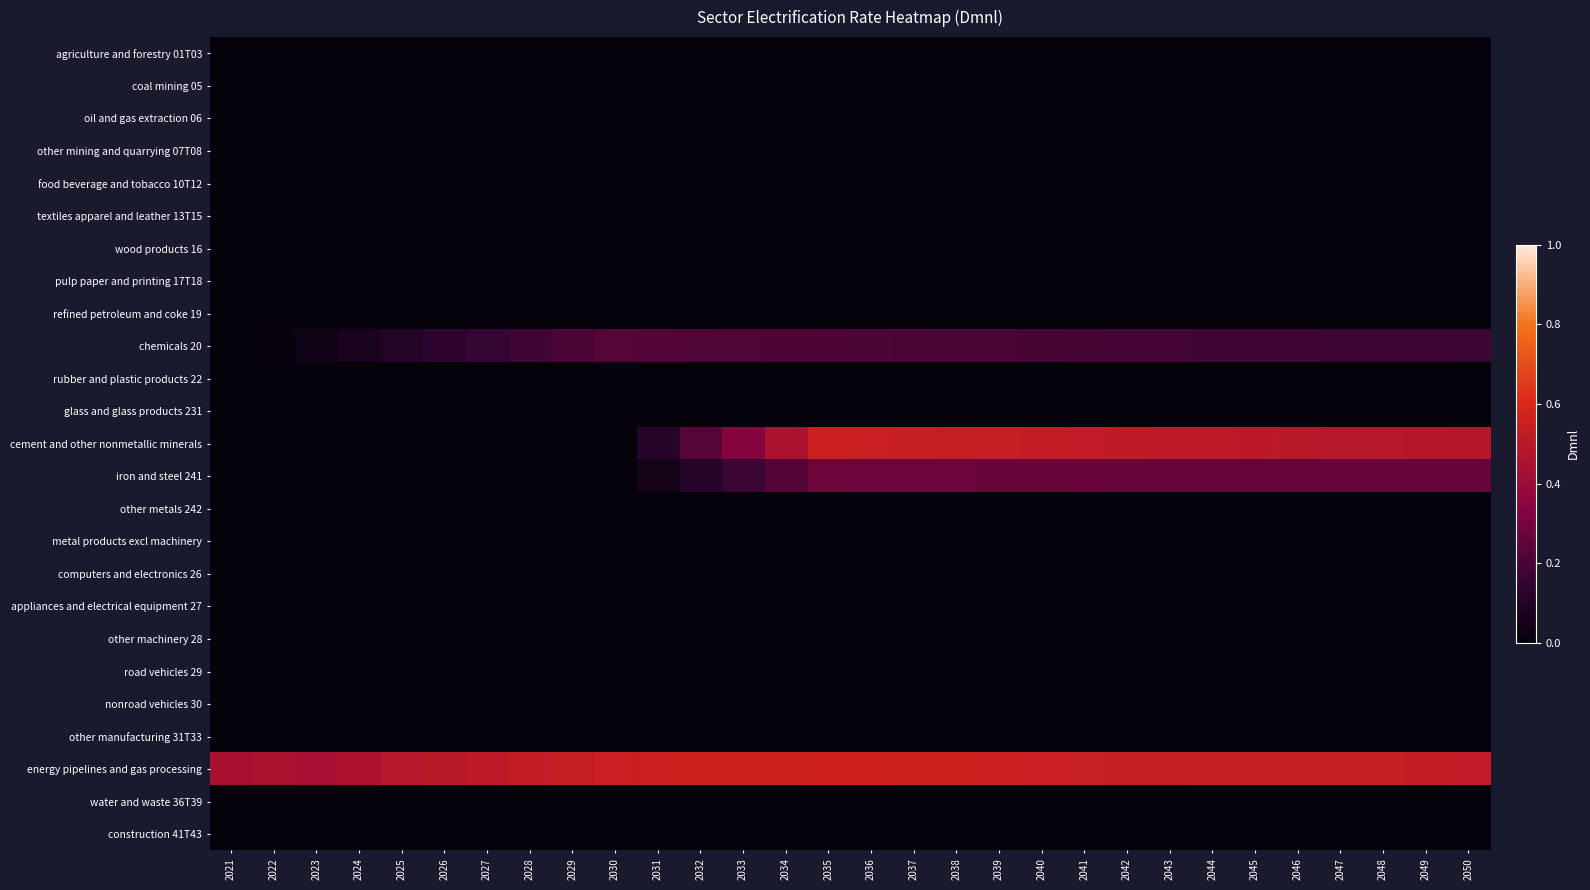

Reading right to left, transcribe all the data shown in this chart.

agriculture and forestry 01T03: 2050=0.0	2049=0.0	2048=0.0	2047=0.0	2046=0.0	2045=0.0	2044=0.0	2043=0.0	2042=0.0	2041=0.0	2040=0.0	2039=0.0	2038=0.0	2037=0.0	2036=0.0	2035=0.0	2034=0.0	2033=0.0	2032=0.0	2031=0.0	2030=0.0	2029=0.0	2028=0.0	2027=0.0	2026=0.0	2025=0.0	2024=0.0	2023=0.0	2022=0.0	2021=0.0
coal mining 05: 2050=0.0	2049=0.0	2048=0.0	2047=0.0	2046=0.0	2045=0.0	2044=0.0	2043=0.0	2042=0.0	2041=0.0	2040=0.0	2039=0.0	2038=0.0	2037=0.0	2036=0.0	2035=0.0	2034=0.0	2033=0.0	2032=0.0	2031=0.0	2030=0.0	2029=0.0	2028=0.0	2027=0.0	2026=0.0	2025=0.0	2024=0.0	2023=0.0	2022=0.0	2021=0.0
oil and gas extraction 06: 2050=0.0	2049=0.0	2048=0.0	2047=0.0	2046=0.0	2045=0.0	2044=0.0	2043=0.0	2042=0.0	2041=0.0	2040=0.0	2039=0.0	2038=0.0	2037=0.0	2036=0.0	2035=0.0	2034=0.0	2033=0.0	2032=0.0	2031=0.0	2030=0.0	2029=0.0	2028=0.0	2027=0.0	2026=0.0	2025=0.0	2024=0.0	2023=0.0	2022=0.0	2021=0.0
other mining and quarrying 07T08: 2050=0.0	2049=0.0	2048=0.0	2047=0.0	2046=0.0	2045=0.0	2044=0.0	2043=0.0	2042=0.0	2041=0.0	2040=0.0	2039=0.0	2038=0.0	2037=0.0	2036=0.0	2035=0.0	2034=0.0	2033=0.0	2032=0.0	2031=0.0	2030=0.0	2029=0.0	2028=0.0	2027=0.0	2026=0.0	2025=0.0	2024=0.0	2023=0.0	2022=0.0	2021=0.0
food beverage and tobacco 10T12: 2050=0.0	2049=0.0	2048=0.0	2047=0.0	2046=0.0	2045=0.0	2044=0.0	2043=0.0	2042=0.0	2041=0.0	2040=0.0	2039=0.0	2038=0.0	2037=0.0	2036=0.0	2035=0.0	2034=0.0	2033=0.0	2032=0.0	2031=0.0	2030=0.0	2029=0.0	2028=0.0	2027=0.0	2026=0.0	2025=0.0	2024=0.0	2023=0.0	2022=0.0	2021=0.0
textiles apparel and leather 13T15: 2050=0.0	2049=0.0	2048=0.0	2047=0.0	2046=0.0	2045=0.0	2044=0.0	2043=0.0	2042=0.0	2041=0.0	2040=0.0	2039=0.0	2038=0.0	2037=0.0	2036=0.0	2035=0.0	2034=0.0	2033=0.0	2032=0.0	2031=0.0	2030=0.0	2029=0.0	2028=0.0	2027=0.0	2026=0.0	2025=0.0	2024=0.0	2023=0.0	2022=0.0	2021=0.0
wood products 16: 2050=0.0	2049=0.0	2048=0.0	2047=0.0	2046=0.0	2045=0.0	2044=0.0	2043=0.0	2042=0.0	2041=0.0	2040=0.0	2039=0.0	2038=0.0	2037=0.0	2036=0.0	2035=0.0	2034=0.0	2033=0.0	2032=0.0	2031=0.0	2030=0.0	2029=0.0	2028=0.0	2027=0.0	2026=0.0	2025=0.0	2024=0.0	2023=0.0	2022=0.0	2021=0.0
pulp paper and printing 17T18: 2050=0.0	2049=0.0	2048=0.0	2047=0.0	2046=0.0	2045=0.0	2044=0.0	2043=0.0	2042=0.0	2041=0.0	2040=0.0	2039=0.0	2038=0.0	2037=0.0	2036=0.0	2035=0.0	2034=0.0	2033=0.0	2032=0.0	2031=0.0	2030=0.0	2029=0.0	2028=0.0	2027=0.0	2026=0.0	2025=0.0	2024=0.0	2023=0.0	2022=0.0	2021=0.0
refined petroleum and coke 19: 2050=0.0	2049=0.0	2048=0.0	2047=0.0	2046=0.0	2045=0.0	2044=0.0	2043=0.0	2042=0.0	2041=0.0	2040=0.0	2039=0.0	2038=0.0	2037=0.0	2036=0.0	2035=0.0	2034=0.0	2033=0.0	2032=0.0	2031=0.0	2030=0.0	2029=0.0	2028=0.0	2027=0.0	2026=0.0	2025=0.0	2024=0.0	2023=0.0	2022=0.0	2021=0.0
chemicals 20: 2050=0.2	2049=0.2	2048=0.2	2047=0.2	2046=0.2	2045=0.2	2044=0.2	2043=0.2	2042=0.2	2041=0.2	2040=0.2	2039=0.2	2038=0.2	2037=0.2	2036=0.2	2035=0.2	2034=0.2	2033=0.2	2032=0.2	2031=0.2	2030=0.2	2029=0.2	2028=0.2	2027=0.2	2026=0.1	2025=0.1	2024=0.1	2023=0.0	2022=0.0	2021=0.0
rubber and plastic products 22: 2050=0.0	2049=0.0	2048=0.0	2047=0.0	2046=0.0	2045=0.0	2044=0.0	2043=0.0	2042=0.0	2041=0.0	2040=0.0	2039=0.0	2038=0.0	2037=0.0	2036=0.0	2035=0.0	2034=0.0	2033=0.0	2032=0.0	2031=0.0	2030=0.0	2029=0.0	2028=0.0	2027=0.0	2026=0.0	2025=0.0	2024=0.0	2023=0.0	2022=0.0	2021=0.0
glass and glass products 231: 2050=0.0	2049=0.0	2048=0.0	2047=0.0	2046=0.0	2045=0.0	2044=0.0	2043=0.0	2042=0.0	2041=0.0	2040=0.0	2039=0.0	2038=0.0	2037=0.0	2036=0.0	2035=0.0	2034=0.0	2033=0.0	2032=0.0	2031=0.0	2030=0.0	2029=0.0	2028=0.0	2027=0.0	2026=0.0	2025=0.0	2024=0.0	2023=0.0	2022=0.0	2021=0.0
cement and other nonmetallic minerals: 2050=0.5	2049=0.5	2048=0.5	2047=0.5	2046=0.5	2045=0.5	2044=0.5	2043=0.5	2042=0.5	2041=0.5	2040=0.5	2039=0.5	2038=0.5	2037=0.5	2036=0.5	2035=0.6	2034=0.4	2033=0.3	2032=0.2	2031=0.1	2030=0.0	2029=0.0	2028=0.0	2027=0.0	2026=0.0	2025=0.0	2024=0.0	2023=0.0	2022=0.0	2021=0.0
iron and steel 241: 2050=0.3	2049=0.3	2048=0.3	2047=0.3	2046=0.3	2045=0.3	2044=0.3	2043=0.3	2042=0.3	2041=0.3	2040=0.3	2039=0.3	2038=0.3	2037=0.3	2036=0.3	2035=0.3	2034=0.2	2033=0.2	2032=0.1	2031=0.1	2030=0.0	2029=0.0	2028=0.0	2027=0.0	2026=0.0	2025=0.0	2024=0.0	2023=0.0	2022=0.0	2021=0.0
other metals 242: 2050=0.0	2049=0.0	2048=0.0	2047=0.0	2046=0.0	2045=0.0	2044=0.0	2043=0.0	2042=0.0	2041=0.0	2040=0.0	2039=0.0	2038=0.0	2037=0.0	2036=0.0	2035=0.0	2034=0.0	2033=0.0	2032=0.0	2031=0.0	2030=0.0	2029=0.0	2028=0.0	2027=0.0	2026=0.0	2025=0.0	2024=0.0	2023=0.0	2022=0.0	2021=0.0
metal products excl machinery: 2050=0.0	2049=0.0	2048=0.0	2047=0.0	2046=0.0	2045=0.0	2044=0.0	2043=0.0	2042=0.0	2041=0.0	2040=0.0	2039=0.0	2038=0.0	2037=0.0	2036=0.0	2035=0.0	2034=0.0	2033=0.0	2032=0.0	2031=0.0	2030=0.0	2029=0.0	2028=0.0	2027=0.0	2026=0.0	2025=0.0	2024=0.0	2023=0.0	2022=0.0	2021=0.0
computers and electronics 26: 2050=0.0	2049=0.0	2048=0.0	2047=0.0	2046=0.0	2045=0.0	2044=0.0	2043=0.0	2042=0.0	2041=0.0	2040=0.0	2039=0.0	2038=0.0	2037=0.0	2036=0.0	2035=0.0	2034=0.0	2033=0.0	2032=0.0	2031=0.0	2030=0.0	2029=0.0	2028=0.0	2027=0.0	2026=0.0	2025=0.0	2024=0.0	2023=0.0	2022=0.0	2021=0.0
appliances and electrical equipment 27: 2050=0.0	2049=0.0	2048=0.0	2047=0.0	2046=0.0	2045=0.0	2044=0.0	2043=0.0	2042=0.0	2041=0.0	2040=0.0	2039=0.0	2038=0.0	2037=0.0	2036=0.0	2035=0.0	2034=0.0	2033=0.0	2032=0.0	2031=0.0	2030=0.0	2029=0.0	2028=0.0	2027=0.0	2026=0.0	2025=0.0	2024=0.0	2023=0.0	2022=0.0	2021=0.0
other machinery 28: 2050=0.0	2049=0.0	2048=0.0	2047=0.0	2046=0.0	2045=0.0	2044=0.0	2043=0.0	2042=0.0	2041=0.0	2040=0.0	2039=0.0	2038=0.0	2037=0.0	2036=0.0	2035=0.0	2034=0.0	2033=0.0	2032=0.0	2031=0.0	2030=0.0	2029=0.0	2028=0.0	2027=0.0	2026=0.0	2025=0.0	2024=0.0	2023=0.0	2022=0.0	2021=0.0
road vehicles 29: 2050=0.0	2049=0.0	2048=0.0	2047=0.0	2046=0.0	2045=0.0	2044=0.0	2043=0.0	2042=0.0	2041=0.0	2040=0.0	2039=0.0	2038=0.0	2037=0.0	2036=0.0	2035=0.0	2034=0.0	2033=0.0	2032=0.0	2031=0.0	2030=0.0	2029=0.0	2028=0.0	2027=0.0	2026=0.0	2025=0.0	2024=0.0	2023=0.0	2022=0.0	2021=0.0
nonroad vehicles 30: 2050=0.0	2049=0.0	2048=0.0	2047=0.0	2046=0.0	2045=0.0	2044=0.0	2043=0.0	2042=0.0	2041=0.0	2040=0.0	2039=0.0	2038=0.0	2037=0.0	2036=0.0	2035=0.0	2034=0.0	2033=0.0	2032=0.0	2031=0.0	2030=0.0	2029=0.0	2028=0.0	2027=0.0	2026=0.0	2025=0.0	2024=0.0	2023=0.0	2022=0.0	2021=0.0
other manufacturing 31T33: 2050=0.0	2049=0.0	2048=0.0	2047=0.0	2046=0.0	2045=0.0	2044=0.0	2043=0.0	2042=0.0	2041=0.0	2040=0.0	2039=0.0	2038=0.0	2037=0.0	2036=0.0	2035=0.0	2034=0.0	2033=0.0	2032=0.0	2031=0.0	2030=0.0	2029=0.0	2028=0.0	2027=0.0	2026=0.0	2025=0.0	2024=0.0	2023=0.0	2022=0.0	2021=0.0
energy pipelines and gas processing: 2050=0.5	2049=0.5	2048=0.5	2047=0.5	2046=0.5	2045=0.5	2044=0.5	2043=0.5	2042=0.5	2041=0.5	2040=0.6	2039=0.6	2038=0.6	2037=0.6	2036=0.6	2035=0.6	2034=0.6	2033=0.6	2032=0.6	2031=0.6	2030=0.5	2029=0.5	2028=0.5	2027=0.5	2026=0.5	2025=0.5	2024=0.5	2023=0.4	2022=0.5	2021=0.4
water and waste 36T39: 2050=0.0	2049=0.0	2048=0.0	2047=0.0	2046=0.0	2045=0.0	2044=0.0	2043=0.0	2042=0.0	2041=0.0	2040=0.0	2039=0.0	2038=0.0	2037=0.0	2036=0.0	2035=0.0	2034=0.0	2033=0.0	2032=0.0	2031=0.0	2030=0.0	2029=0.0	2028=0.0	2027=0.0	2026=0.0	2025=0.0	2024=0.0	2023=0.0	2022=0.0	2021=0.0
construction 41T43: 2050=0.0	2049=0.0	2048=0.0	2047=0.0	2046=0.0	2045=0.0	2044=0.0	2043=0.0	2042=0.0	2041=0.0	2040=0.0	2039=0.0	2038=0.0	2037=0.0	2036=0.0	2035=0.0	2034=0.0	2033=0.0	2032=0.0	2031=0.0	2030=0.0	2029=0.0	2028=0.0	2027=0.0	2026=0.0	2025=0.0	2024=0.0	2023=0.0	2022=0.0	2021=0.0